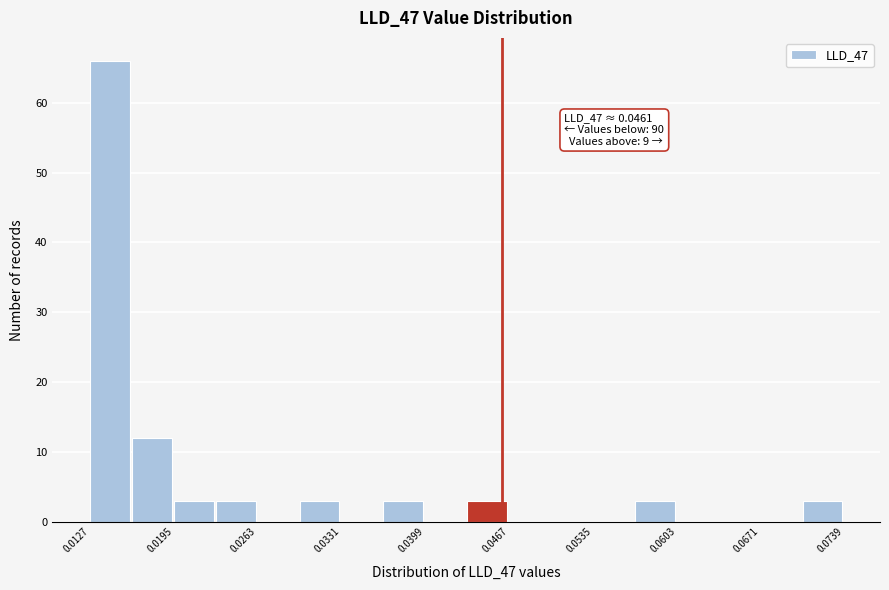

Around what value on the x-axis is the tallest bar? Give the approximate position of its centre, as read against the axis.

0.014